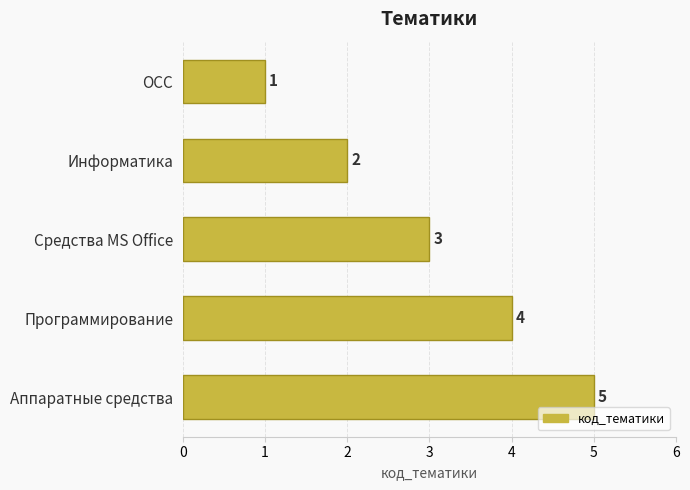

The chart shows a value of 5 at Аппаратные средства. True or false?

True